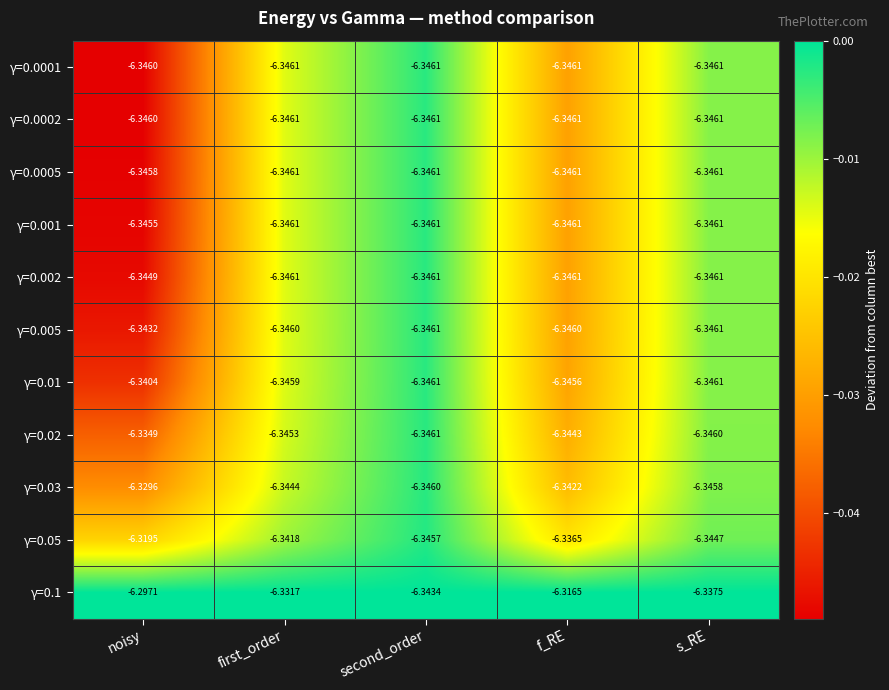

At which label is γ=0.001 closest to -6?

noisy